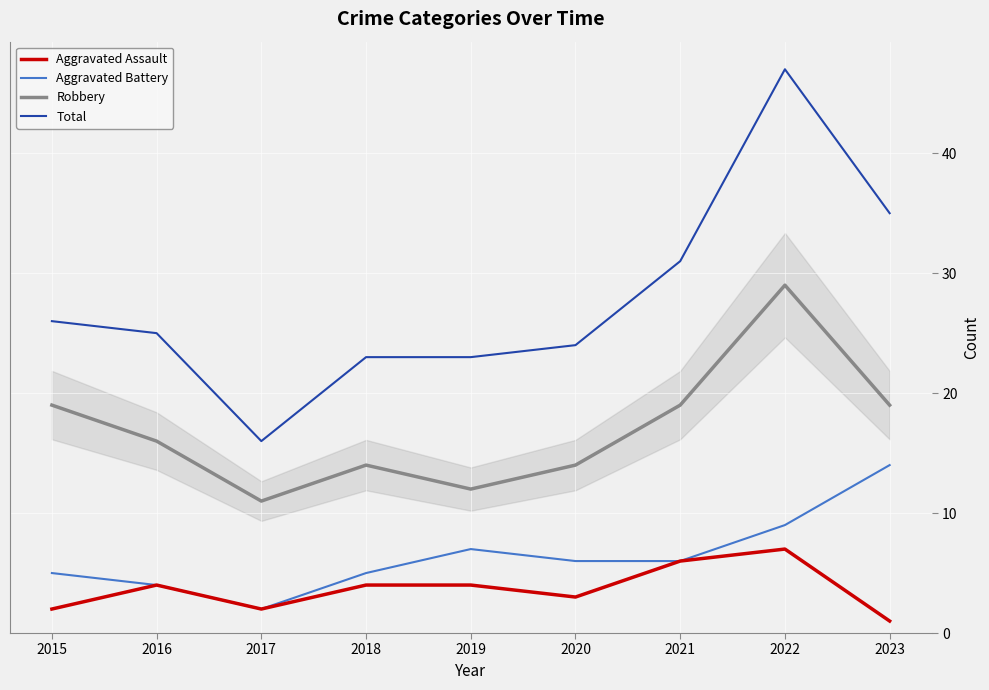

Reading left to right, list all the values displayed in this chart.

Aggravated Assault: 2	4	2	4	4	3	6	7	1
Aggravated Battery: 5	4	2	5	7	6	6	9	14
Robbery: 19	16	11	14	12	14	19	29	19
Total: 26	25	16	23	23	24	31	47	35